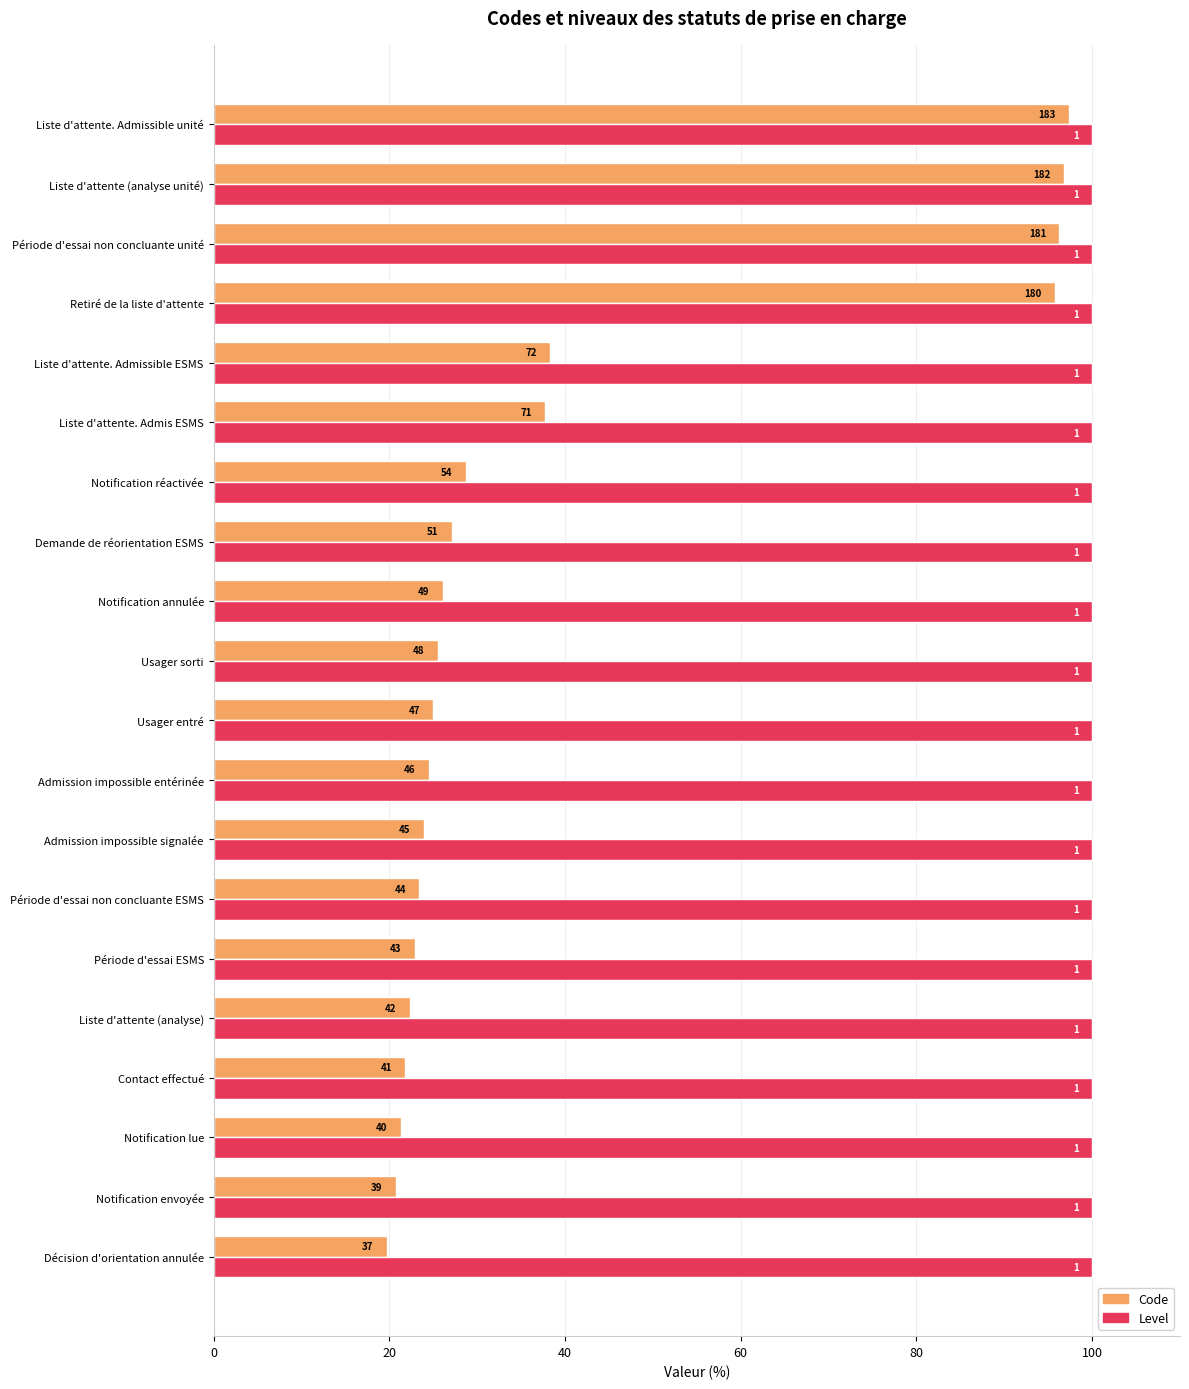

What are all the series names shown in the legend?

Code, Level